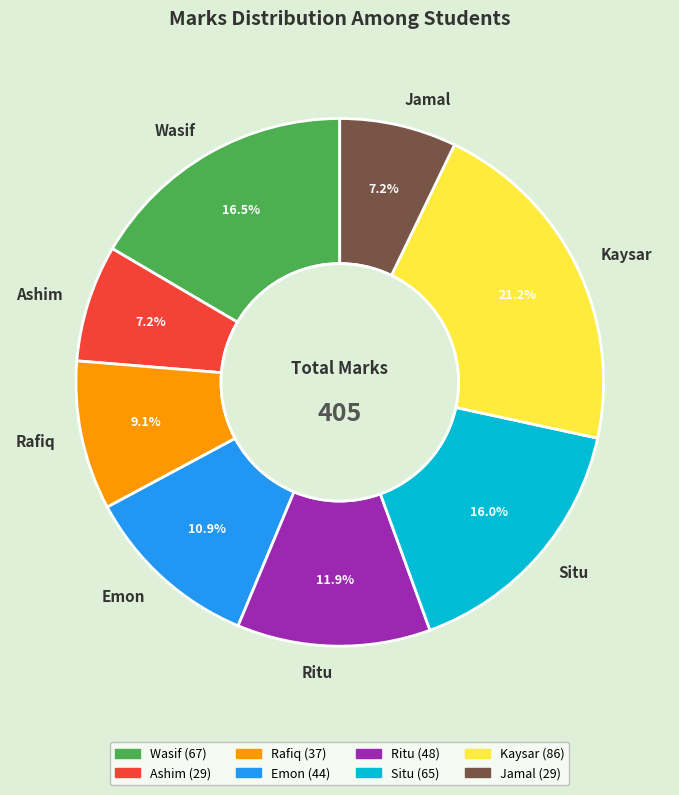

How many slices are in this pie chart?

8